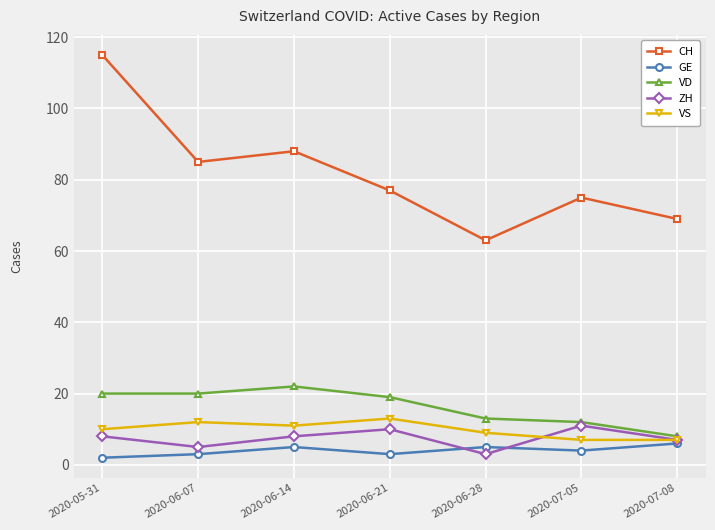

What is the minimum value shown in the chart?

2